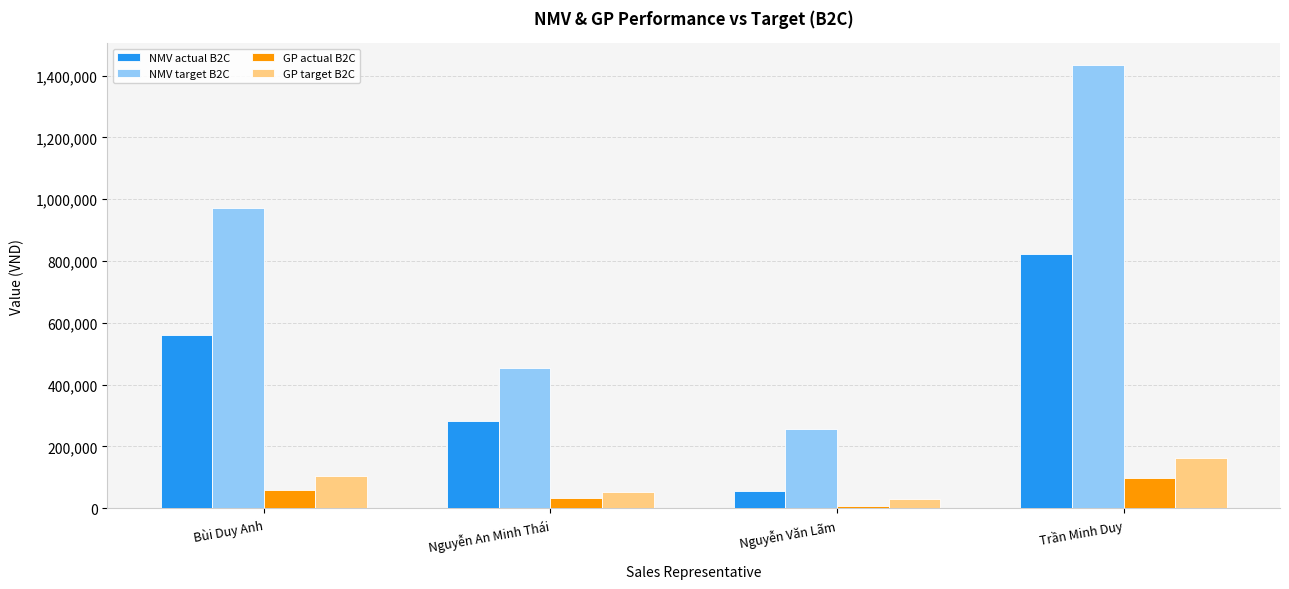

What is the average value of the GP target B2C series?

86977.2